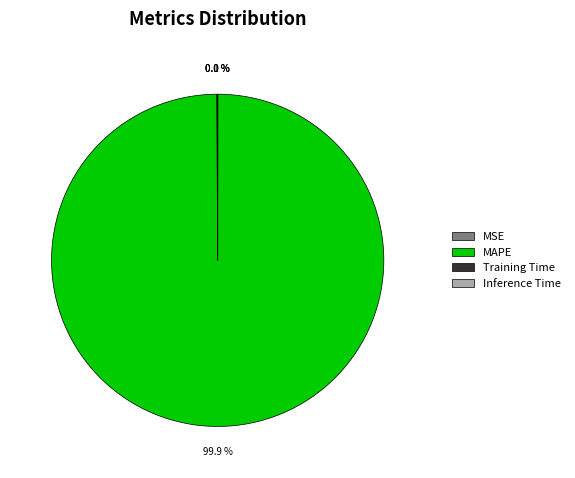

Which category accounts for the majority?

MAPE